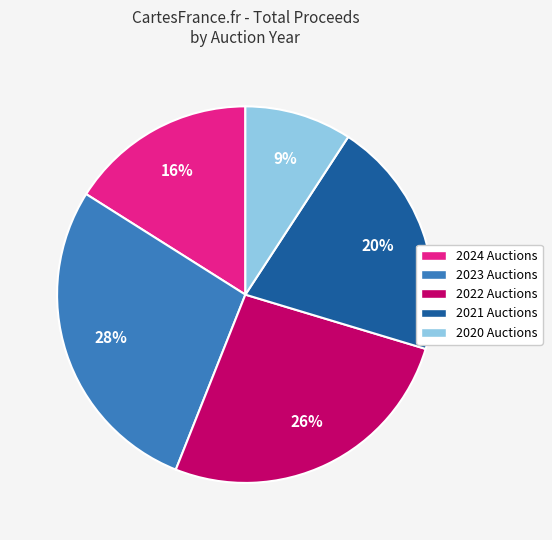

Is there a majority slice in this chart?

No